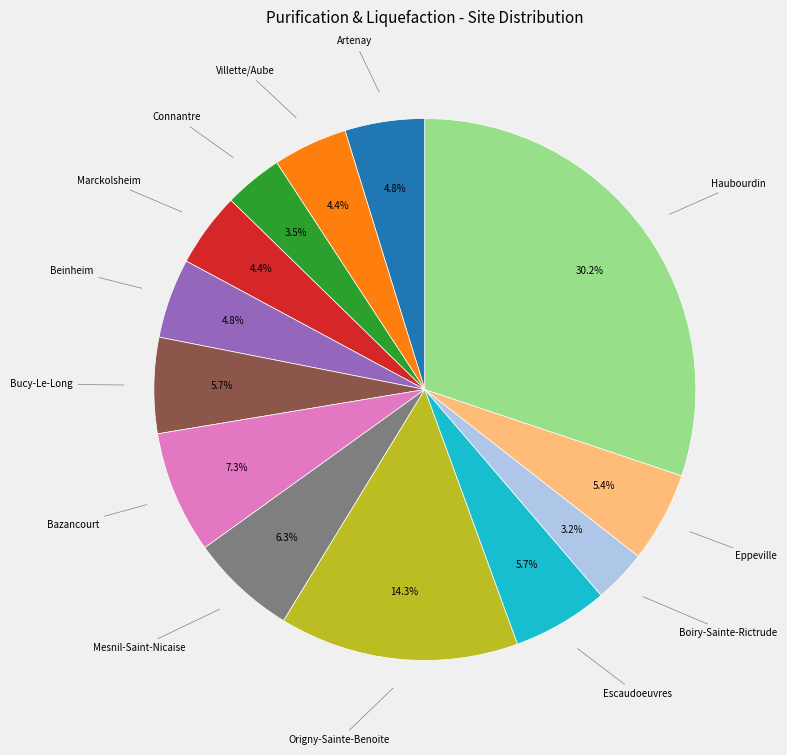

Is there a majority slice in this chart?

No